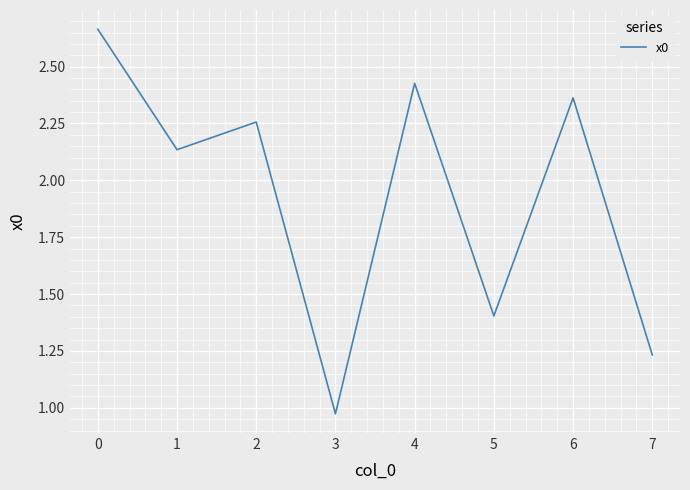

Is this an area chart (filled region under the line)?

No